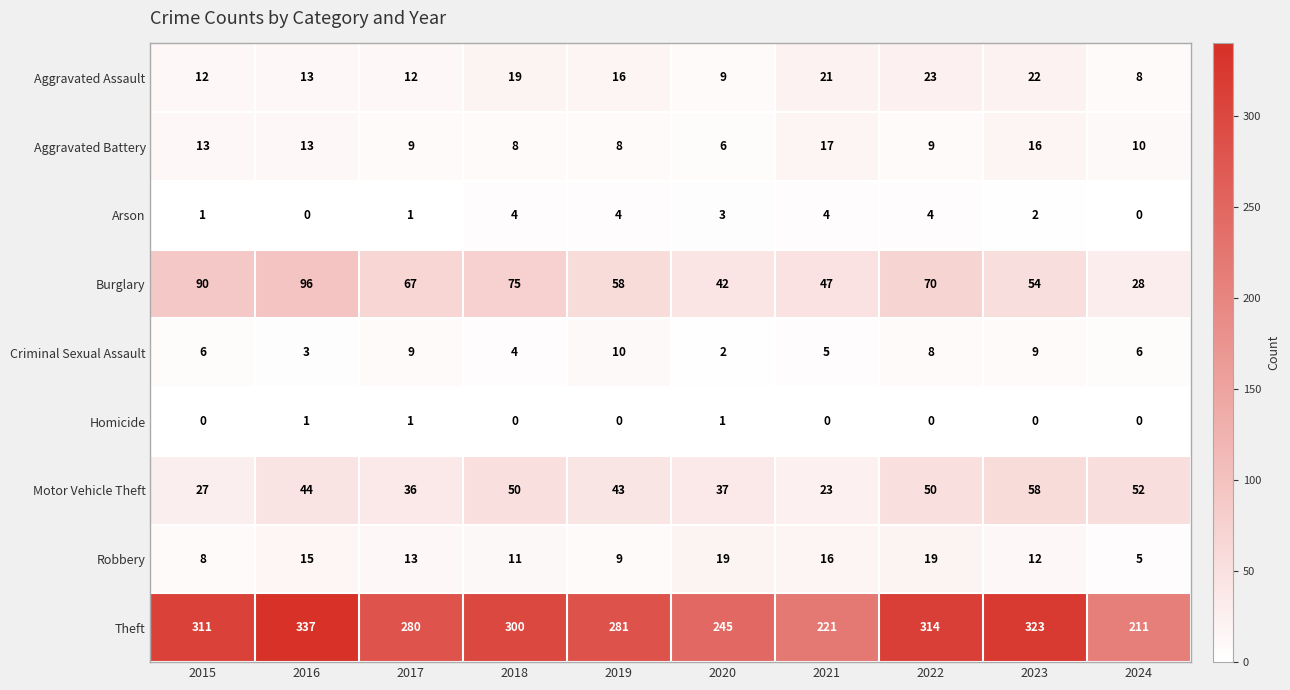

Which series has the largest total across all categories?

Theft